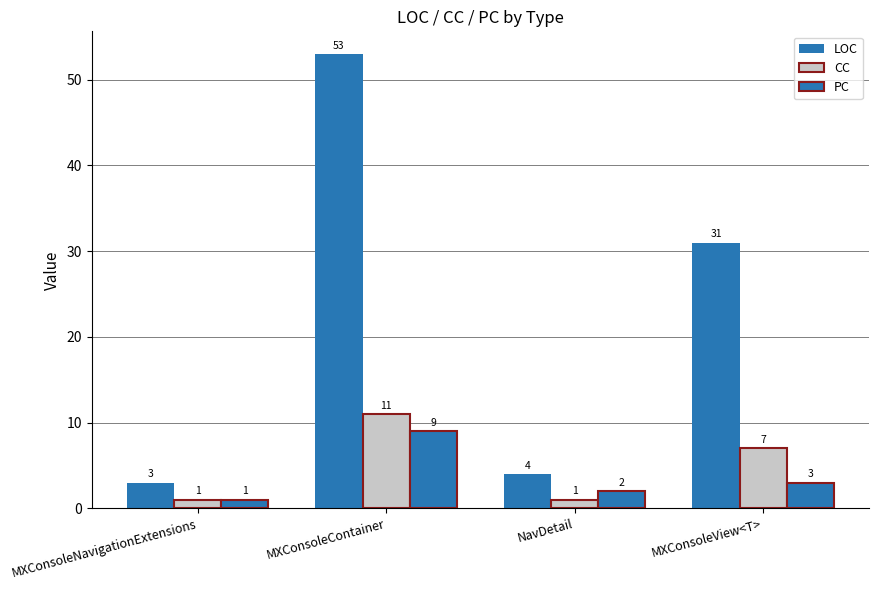

Read the LOC value at MXConsoleNavigationExtensions.

3